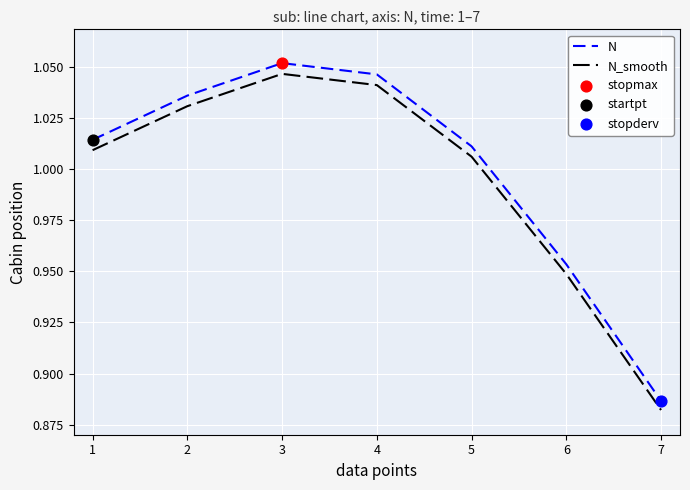

At which category is the sum across all series the highest?

3